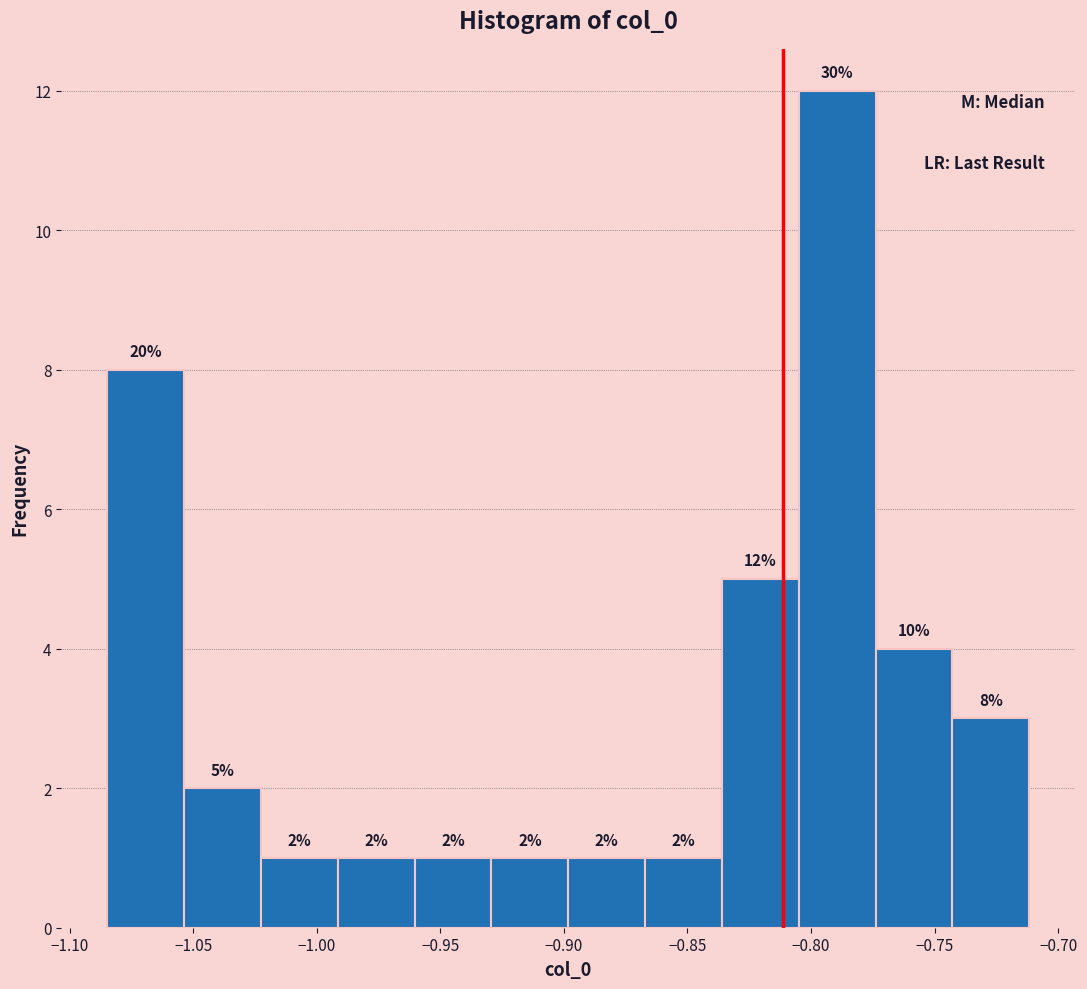

Over which range of the x-axis is the bar tallest?

-0.805 to -0.775